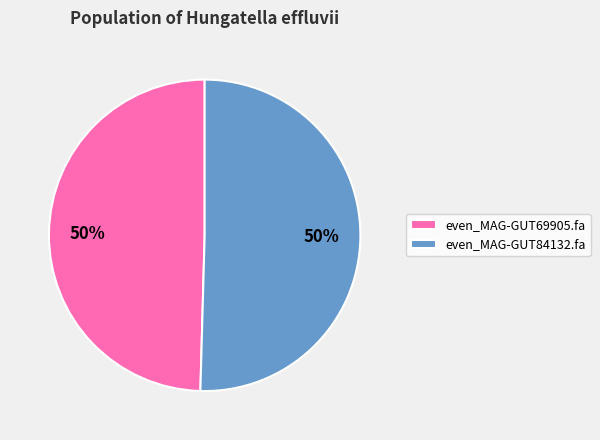

Count the number of slices in the pie.

2